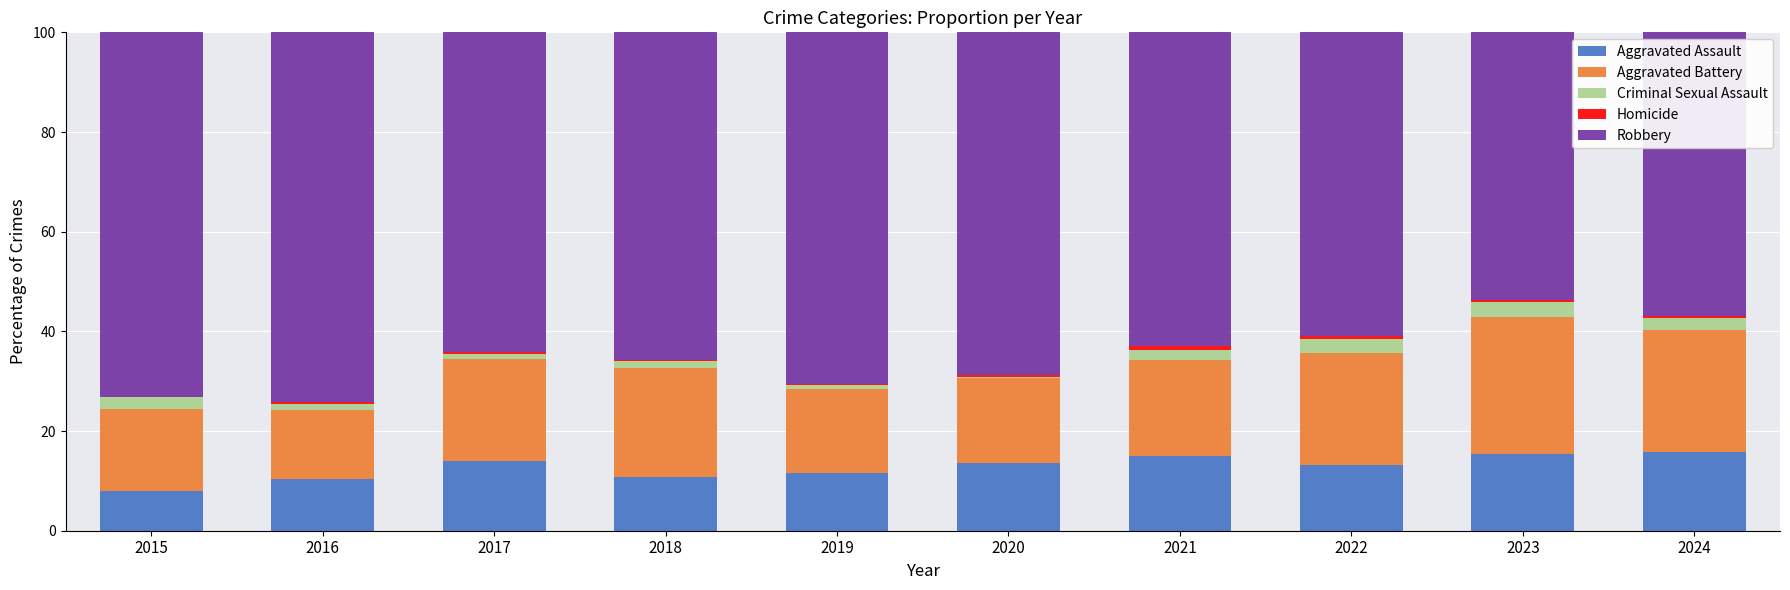

The value of Aggravated Assault at 2018 is 10.8. True or false?

True